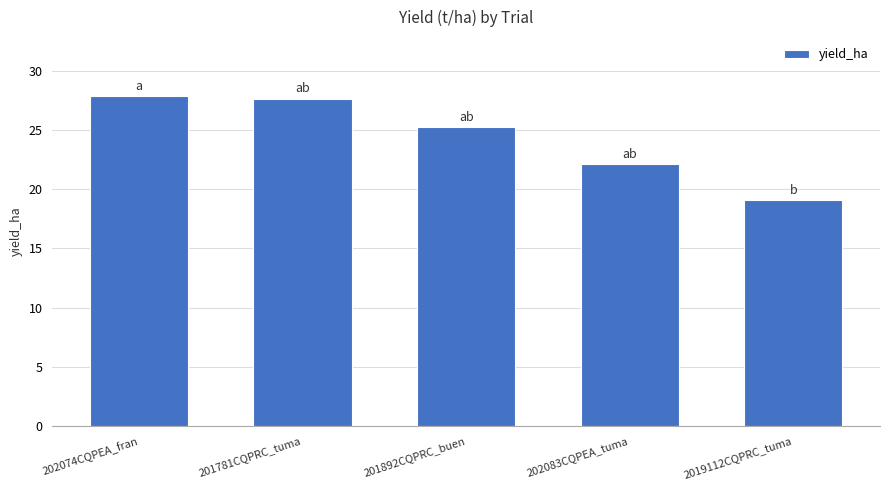

At which label is the value closest to 23?

202083CQPEA_tuma